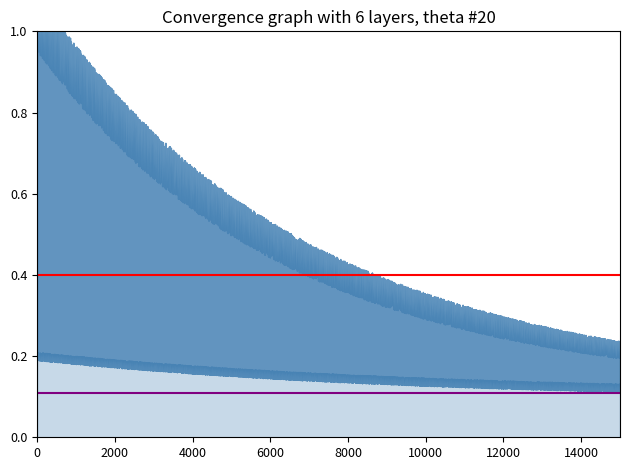

List the series in order of their overall mean, lowest first.

Purple line (0.11), Red line (0.4)